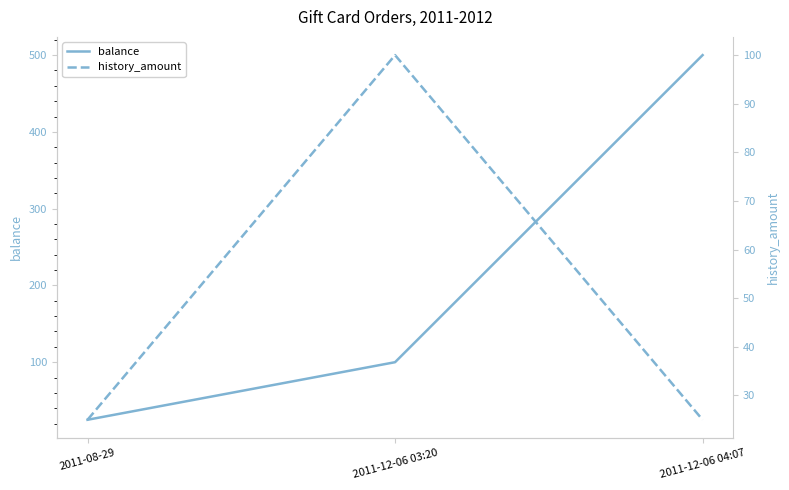

What is the average value of the history_amount series?

50